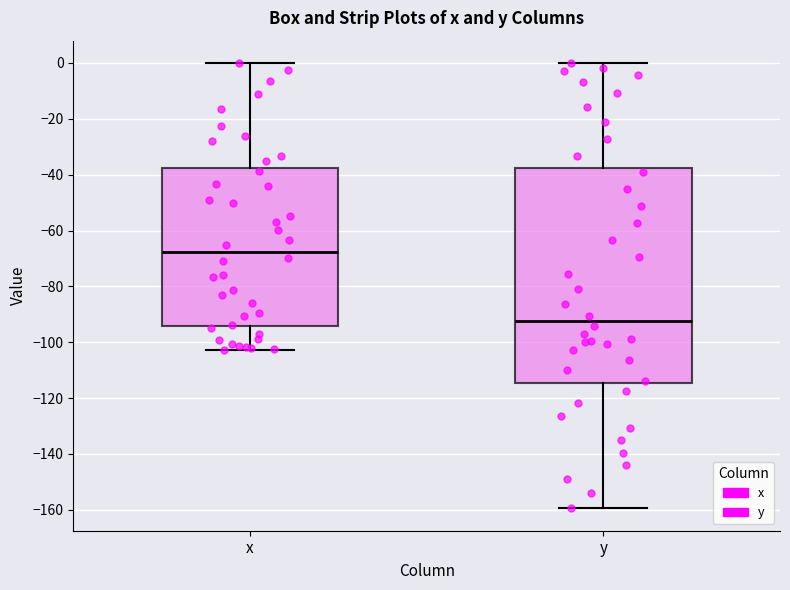

Reading left to right, read every box against the y-axis: the position of its median line, the range the box covers, and the ends of its whiskers. The values are not printed on the chart, so give them approximately, as read against the axis.

x: median -68, box -94 to -38, whiskers -102 to 0
y: median -92, box -114 to -38, whiskers -160 to 0